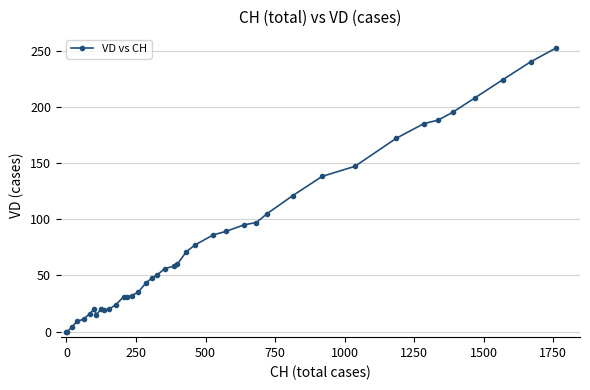

What is the sum of all values?

3292